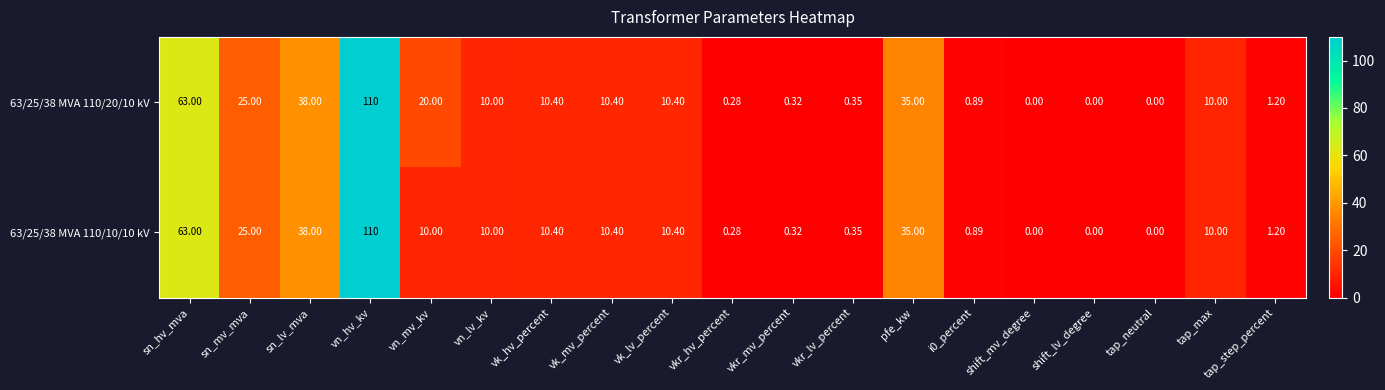

Which series has the largest total across all categories?

63/25/38 MVA 110/20/10 kV